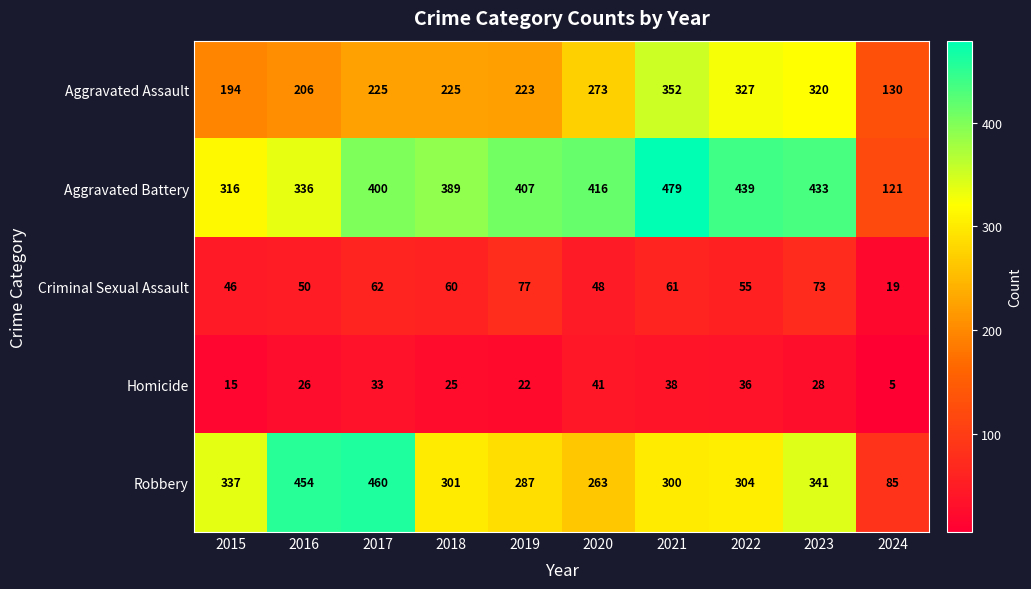

List the series in order of their peak value, lowest first.

Homicide, Criminal Sexual Assault, Aggravated Assault, Robbery, Aggravated Battery